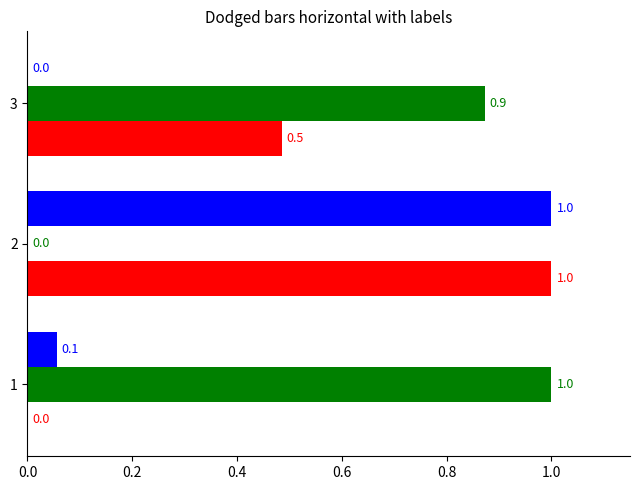

What is the total value across all series at 3?

1.4